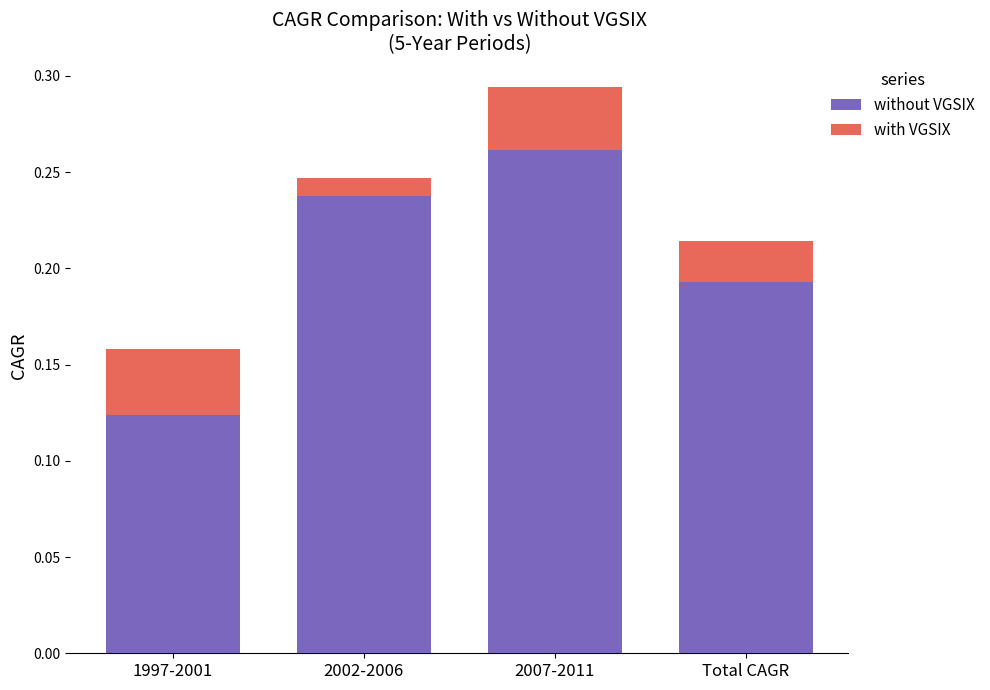

Reading right to left, transcribe all the data shown in this chart.

without VGSIX: 0.2	0.3	0.2	0.1
with VGSIX: 0.0	0.0	-0.0	0.0